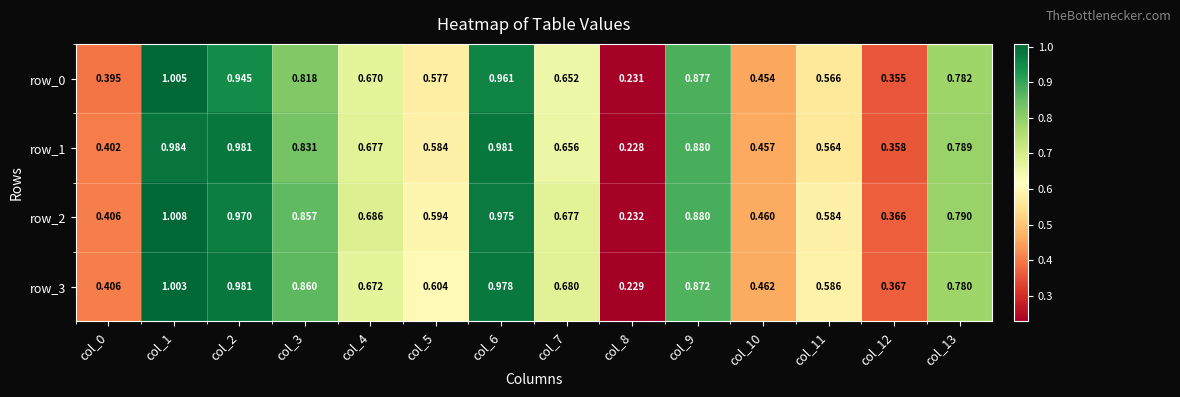

Is the value of row_3 at col_13 greater than the value of row_1 at col_12?

Yes